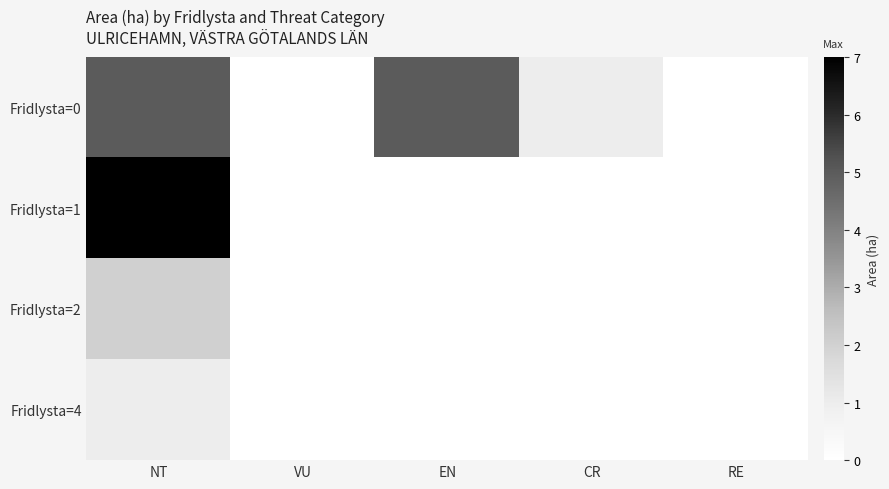

Reading right to left, transcribe all the data shown in this chart.

Fridlysta=0: RE=0	CR=1	EN=5	VU=0	NT=5
Fridlysta=1: RE=0	CR=0	EN=0	VU=0	NT=7
Fridlysta=2: RE=0	CR=0	EN=0	VU=0	NT=2
Fridlysta=4: RE=0	CR=0	EN=0	VU=0	NT=1